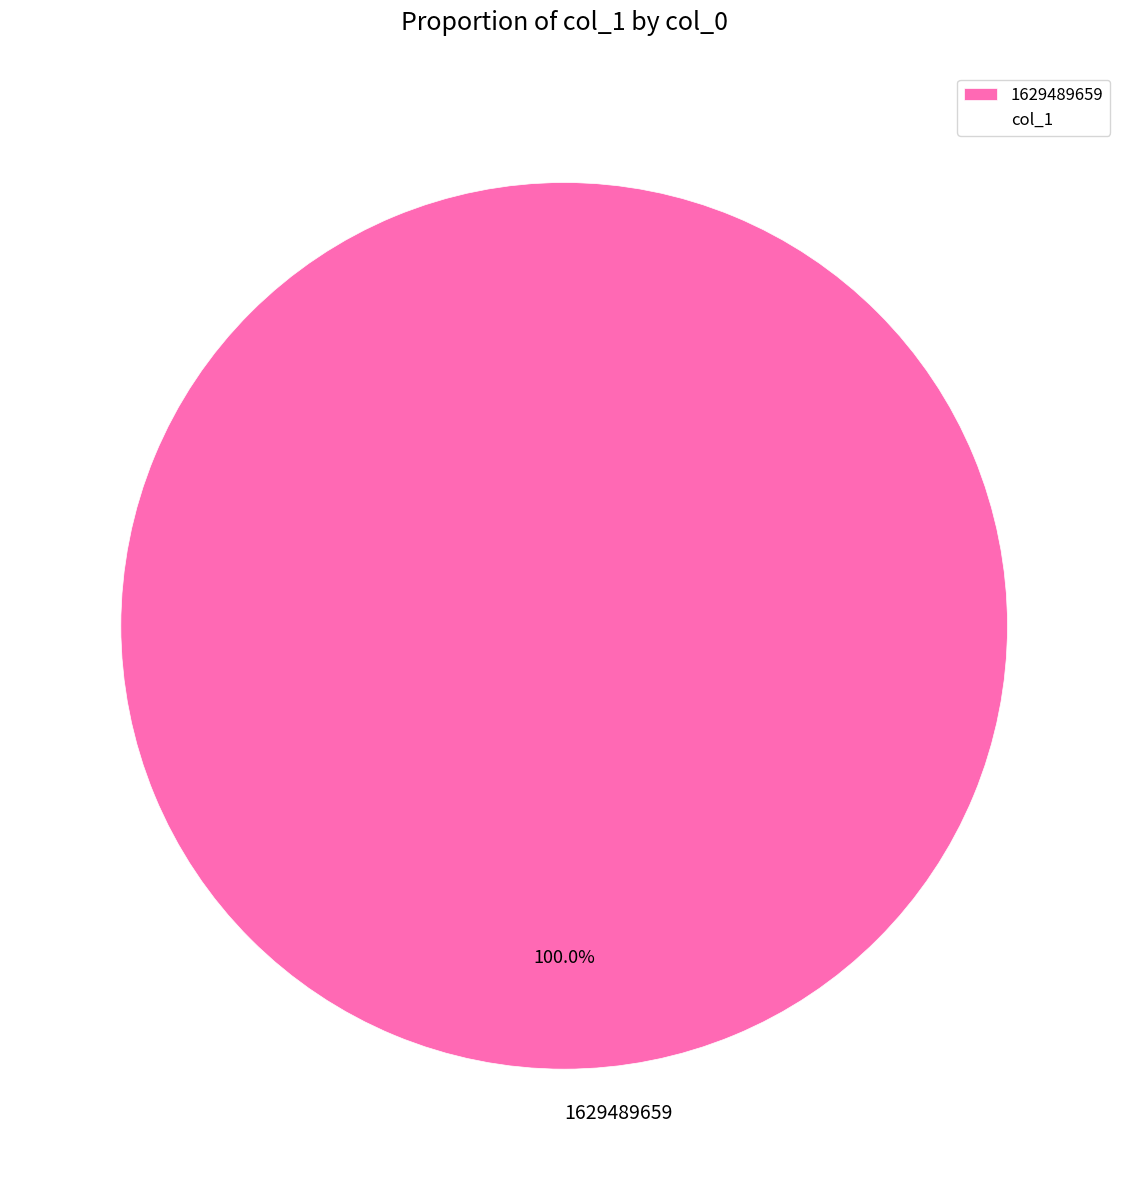

Does any single category account for the majority?

Yes